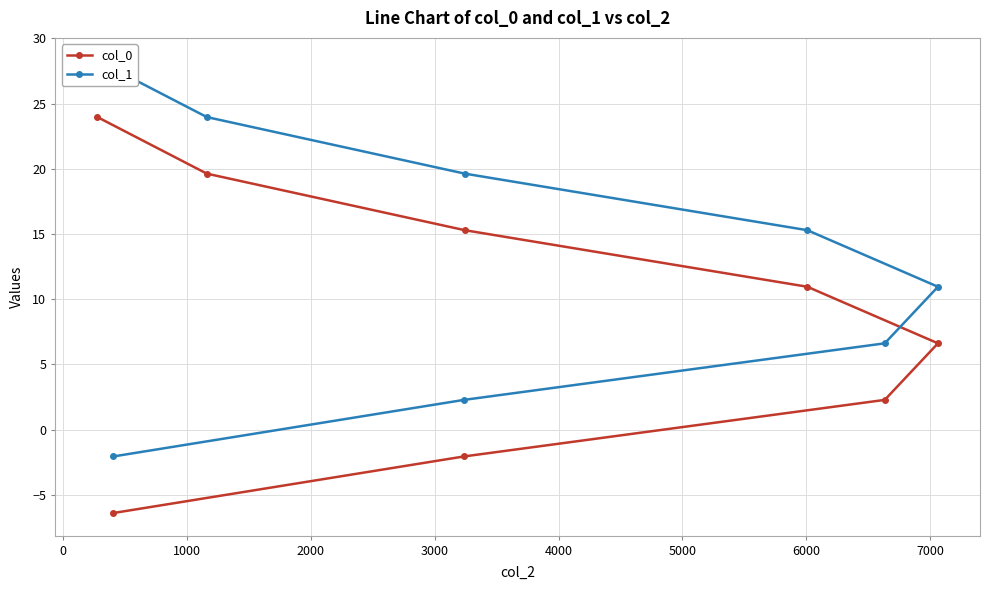

True or false: col_1 and col_0 intersect in this chart.

False